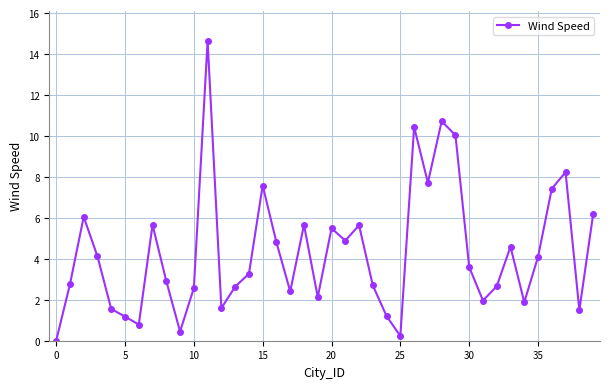

How many values are above zero?

39